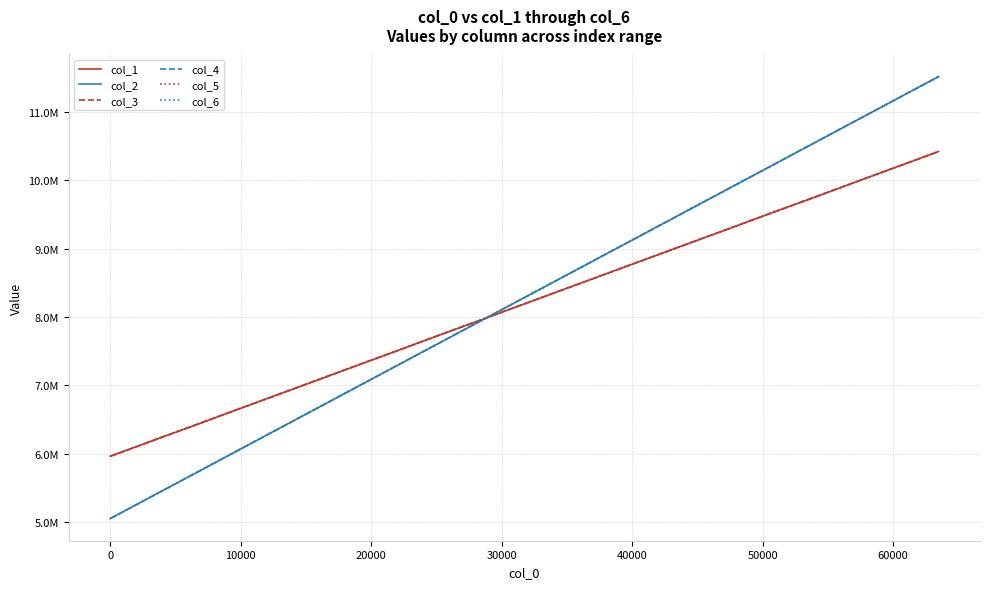

Which series has the largest total across all categories?

col_4